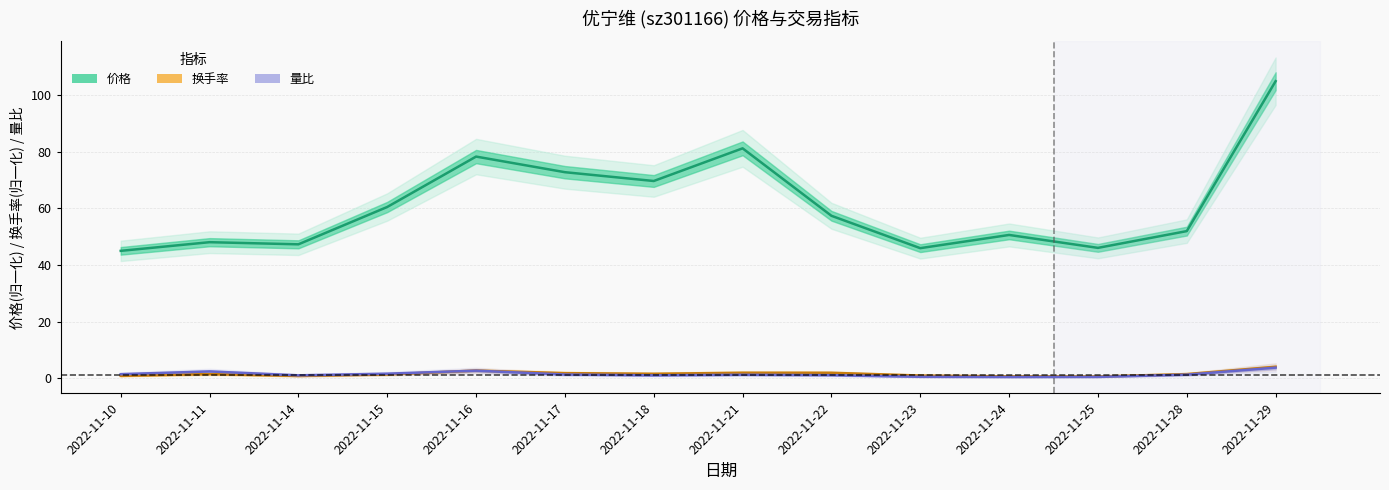

The value of 换手率 at 2022-11-22 is 3.0. True or false?

False